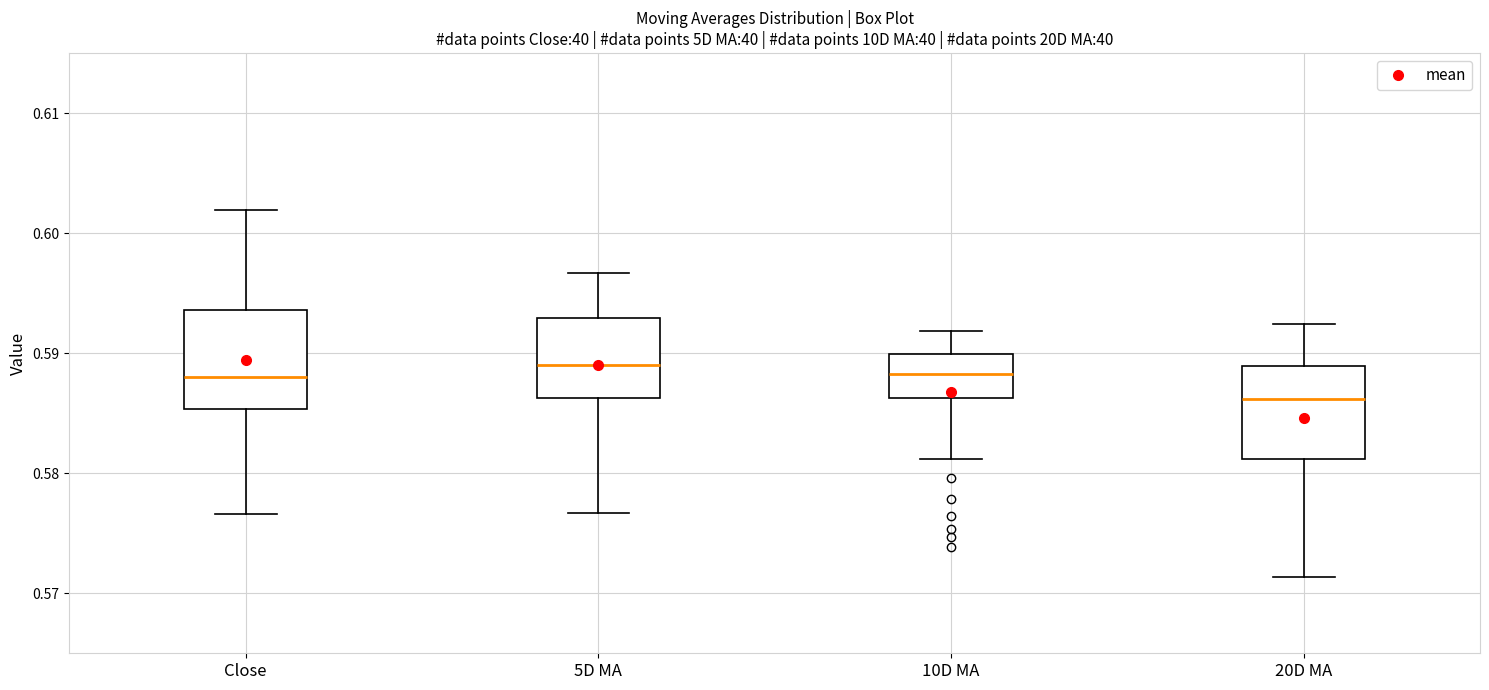

Reading left to right, read every box against the y-axis: the position of its median line, the range the box covers, and the ends of its whiskers. The values are not printed on the chart, so give them approximately, as read against the axis.

Close: median 0.588, box 0.585 to 0.594, whiskers 0.577 to 0.602
5D MA: median 0.589, box 0.586 to 0.593, whiskers 0.577 to 0.597
10D MA: median 0.588, box 0.586 to 0.590, whiskers 0.581 to 0.592
20D MA: median 0.586, box 0.581 to 0.589, whiskers 0.571 to 0.592